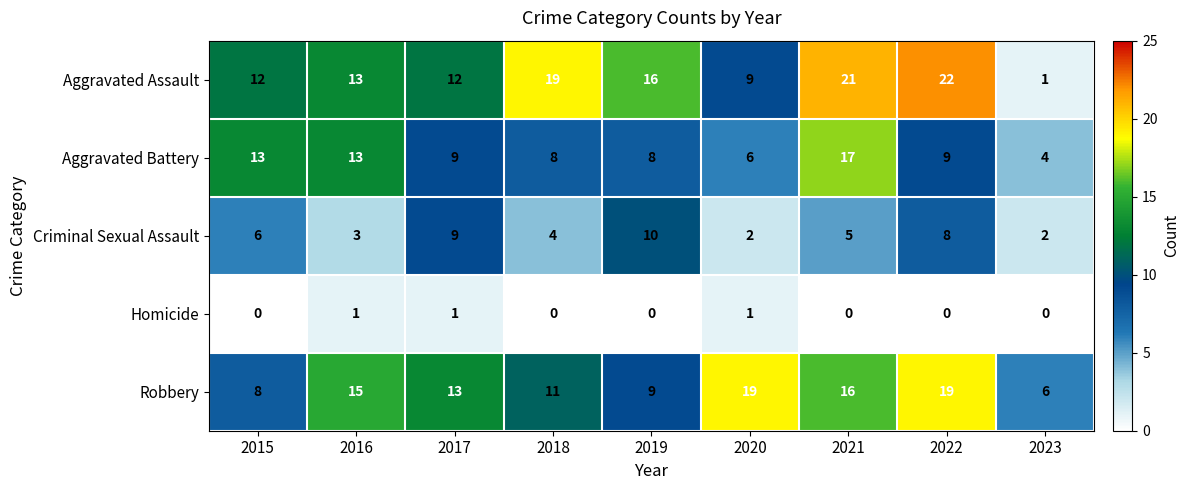

Which series has the largest range (max minus min)?

Aggravated Assault